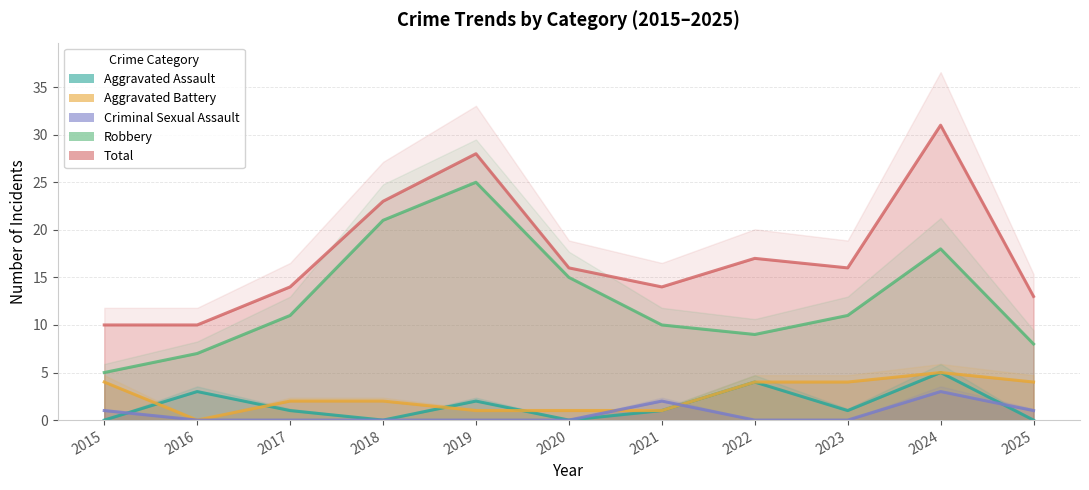

True or false: Aggravated Assault and Robbery intersect in this chart.

False